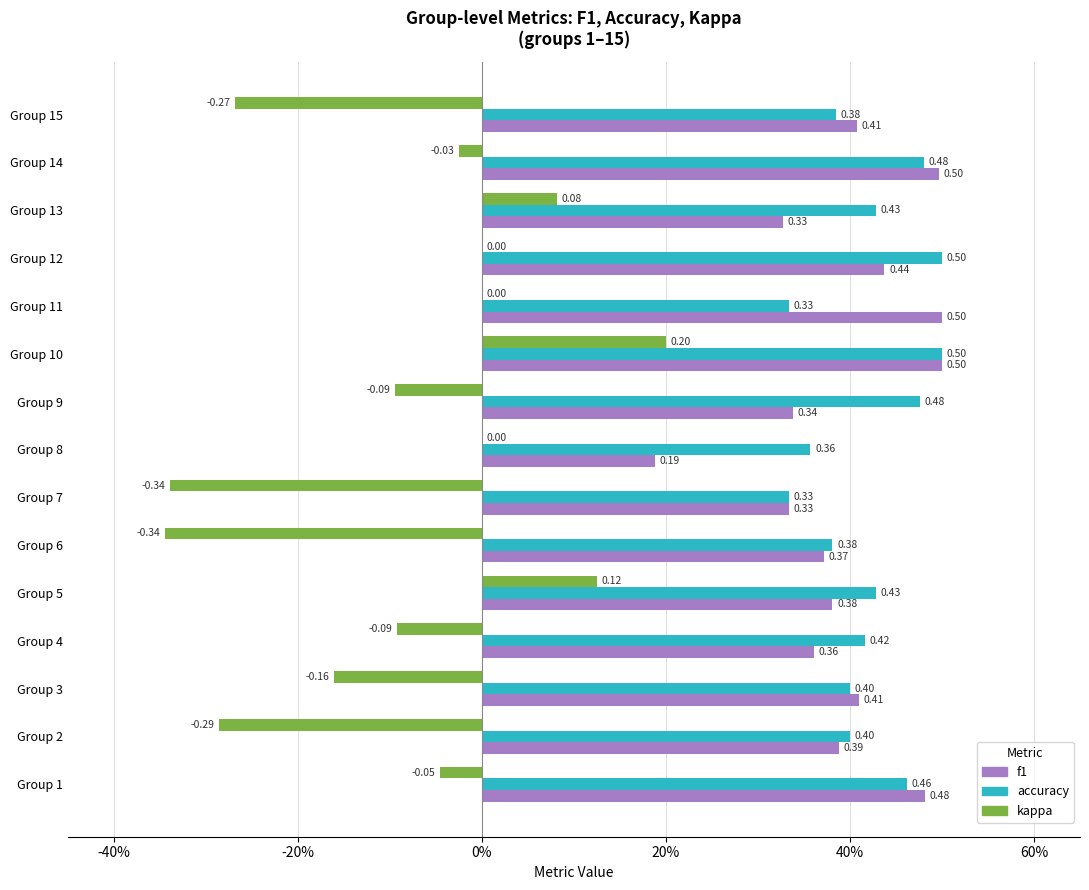

What are all the series names shown in the legend?

f1, accuracy, kappa